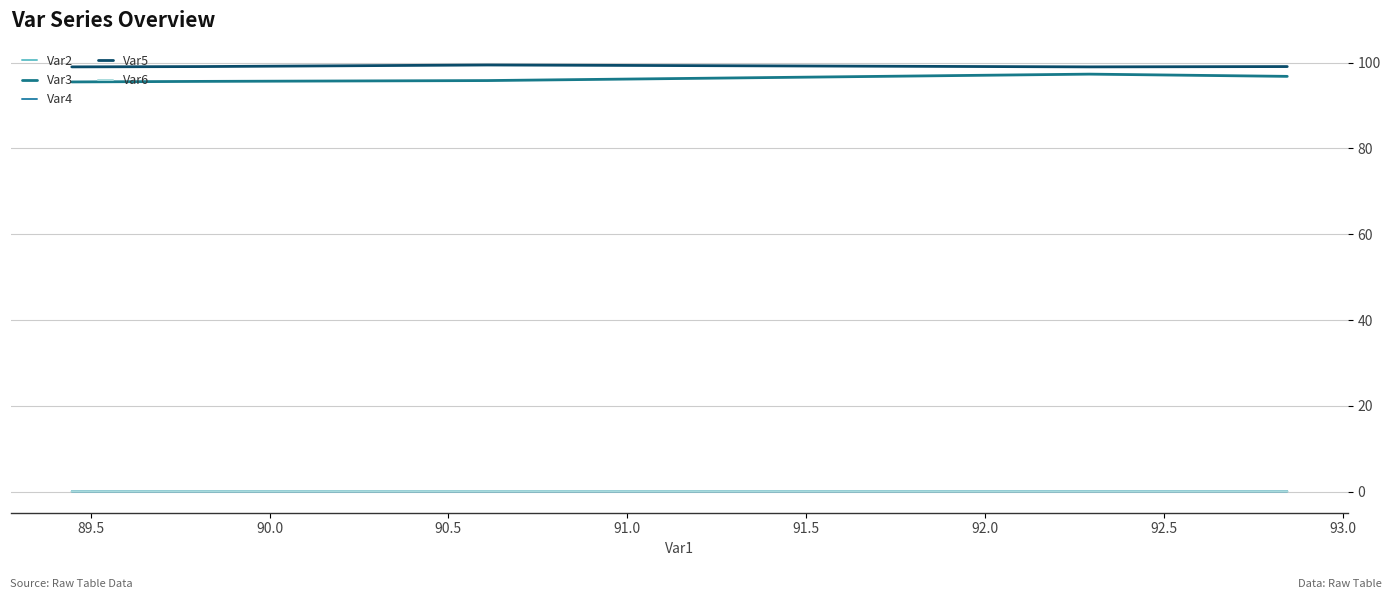

Which series has the largest range (max minus min)?

Var3